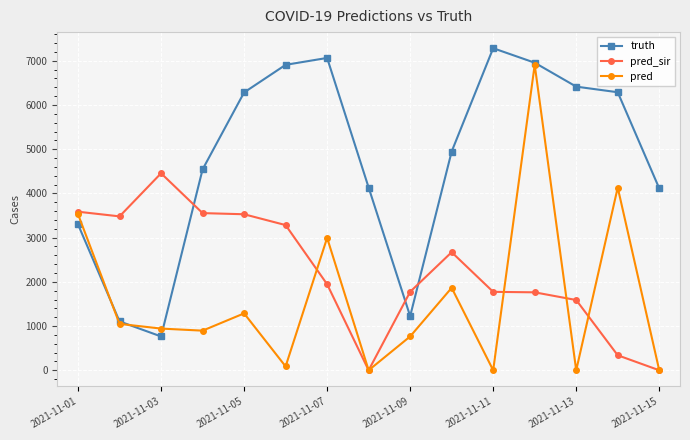

Which series has the widest spread of values?

pred